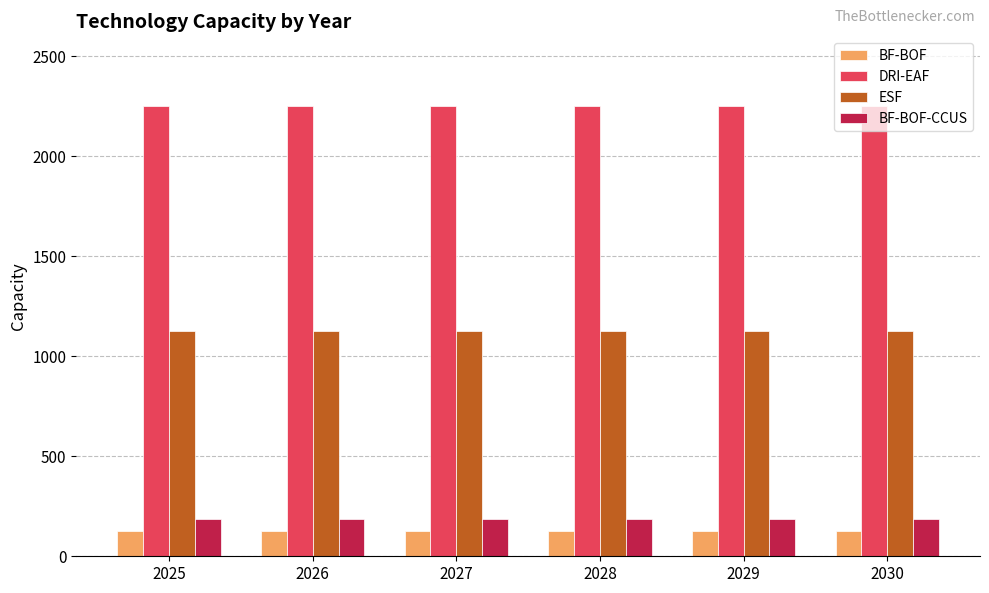

The ESF series shows 1125.0 at 2030. True or false?

True